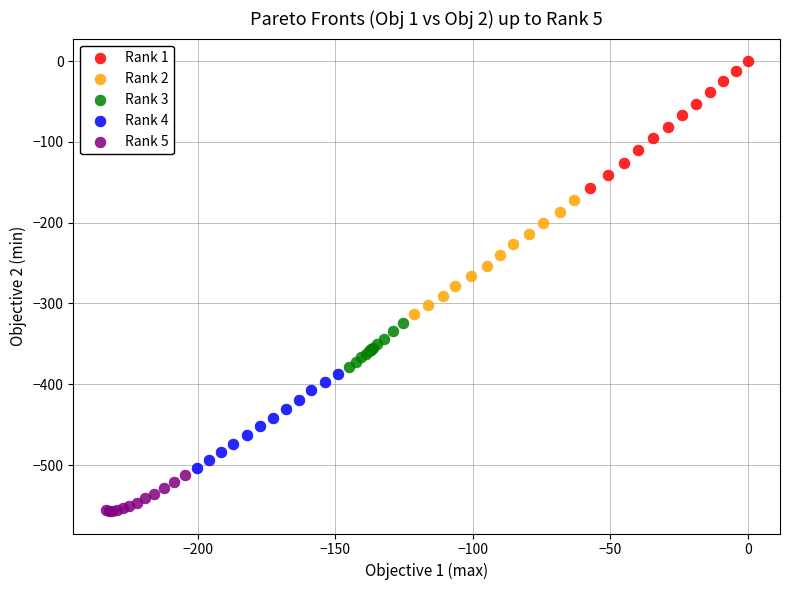

Which series contains the lowest Y value?

Rank 5